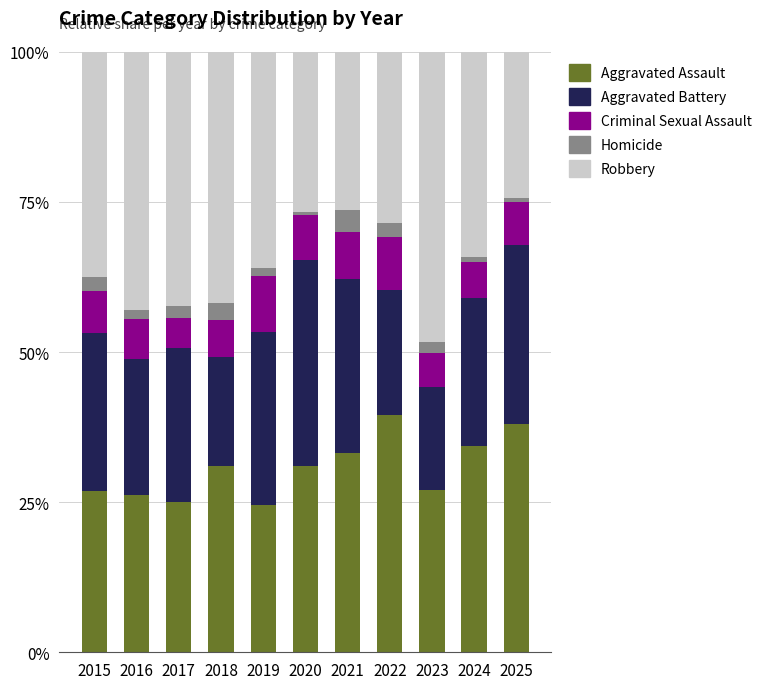

What is the minimum value for Aggravated Assault?

24.5